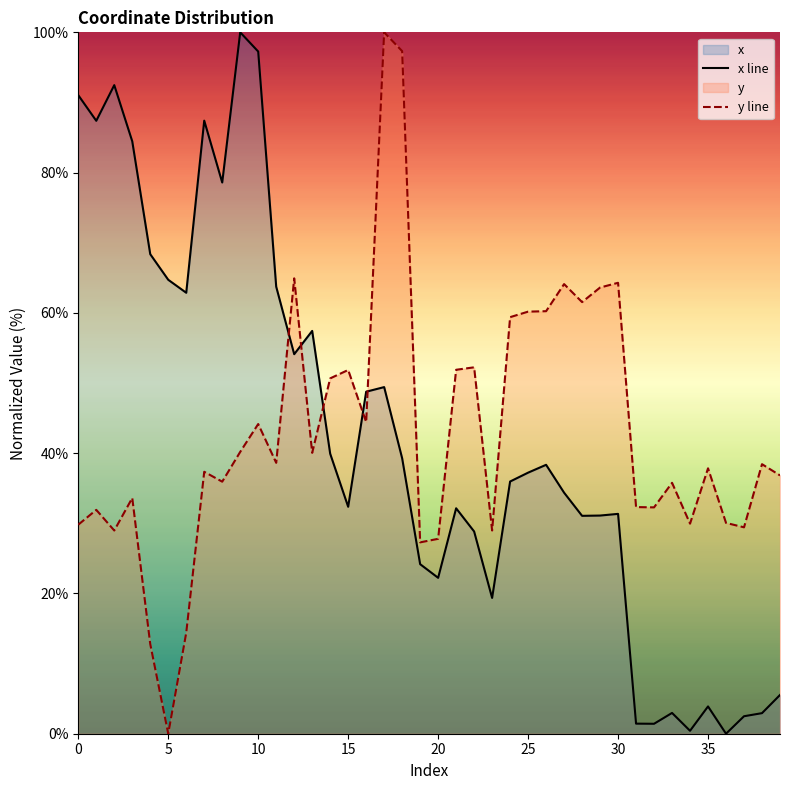

After their last crossing, which series has the higher values: x line or y line?

y line